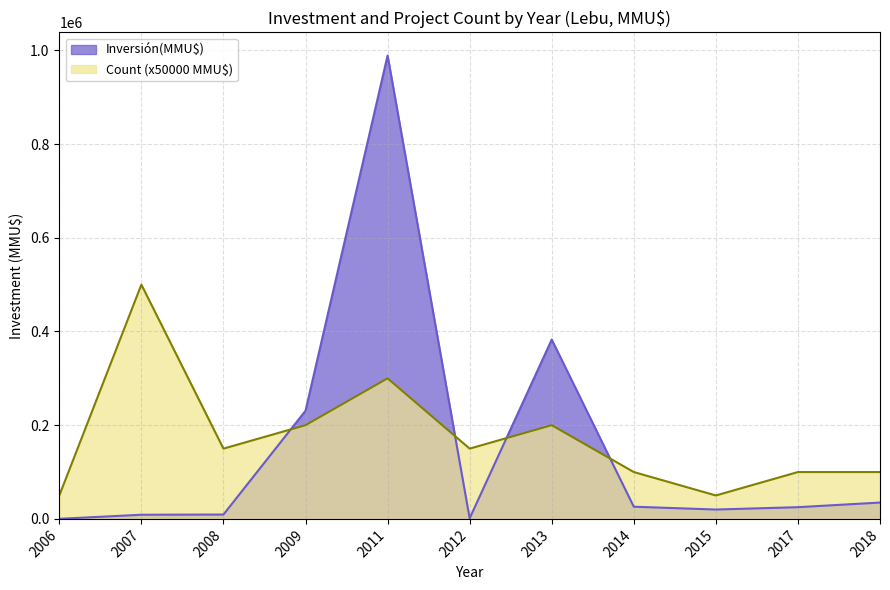

Which series changed the most between 15 and 20?

Inversión(MMU$)